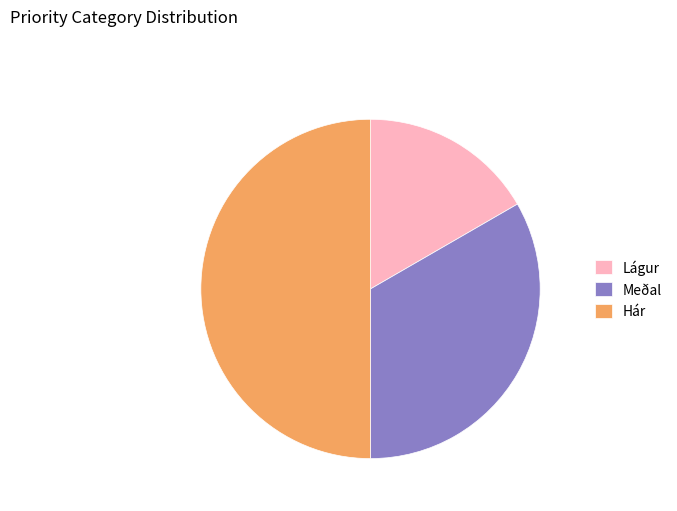

What is the smallest slice in the pie chart?

Lágur